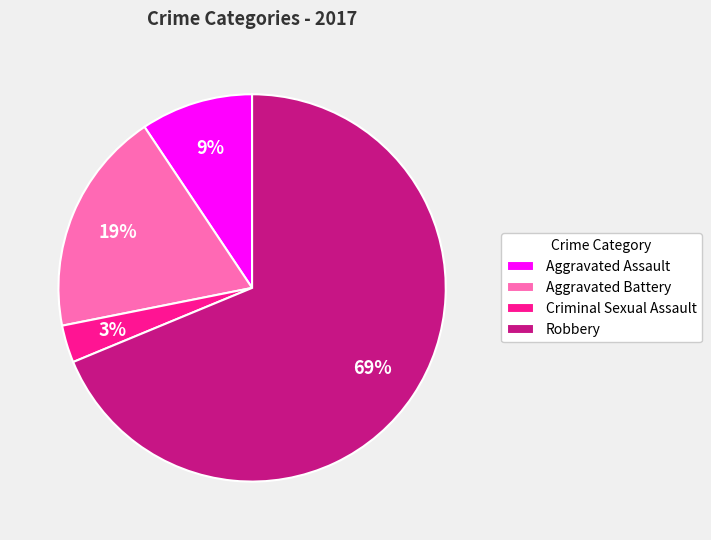

Do Aggravated Battery and Robbery together represent more than half of the pie?

Yes